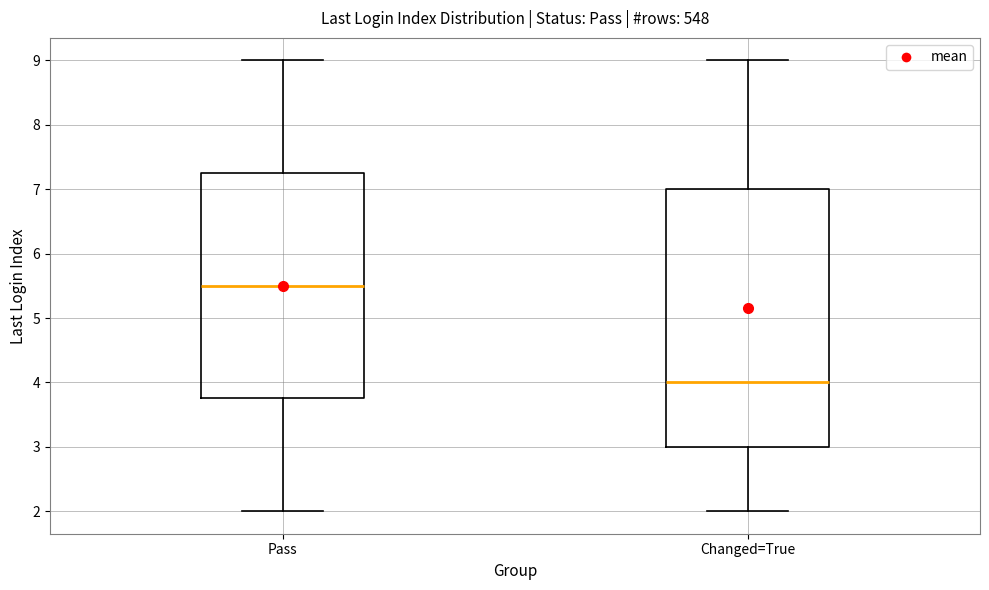

Comparing the boxes themselves (not the whiskers), which one is the tallest?

Changed=True